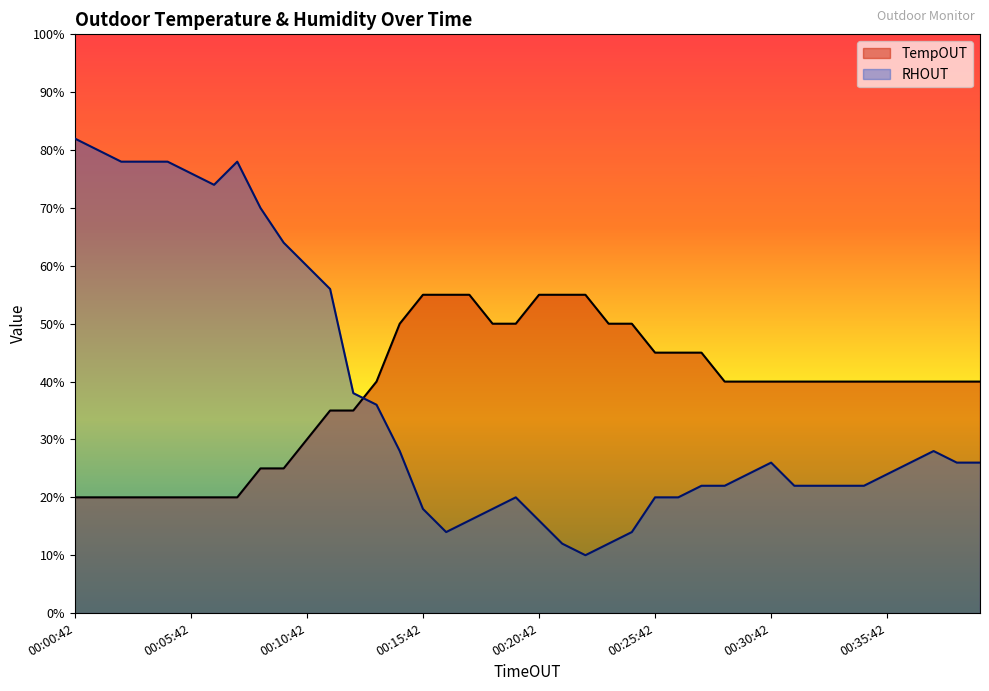

Between which two adjacent categories do RHOUT and TempOUT first intersect?

00:12:42 and 00:13:42